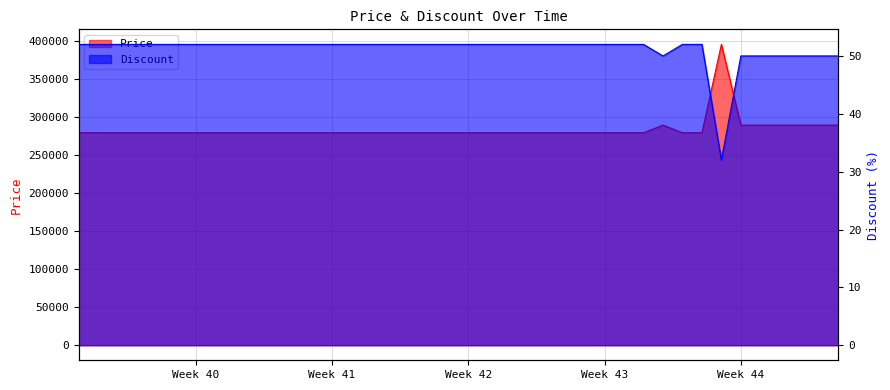

Which series has the widest spread of values?

Price